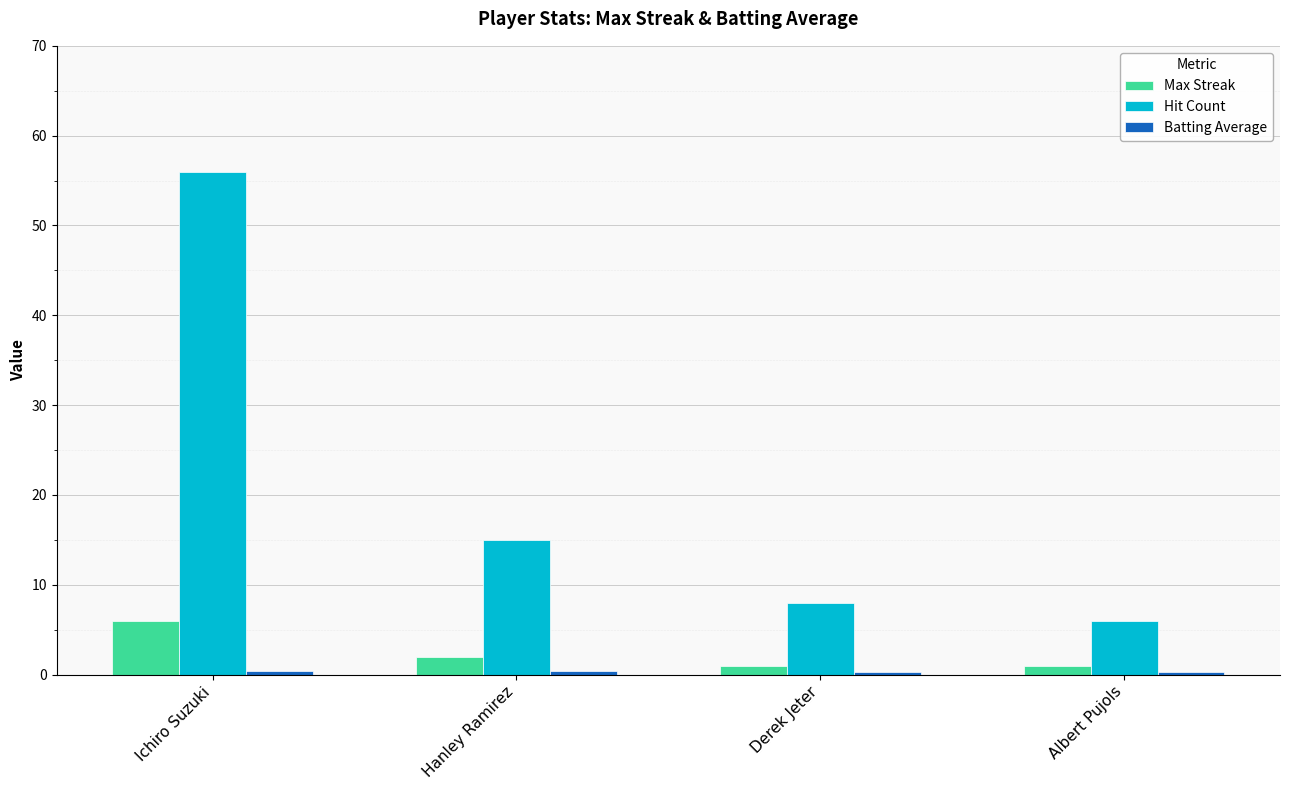

Where is Max Streak nearest to the value 3?

Hanley Ramirez